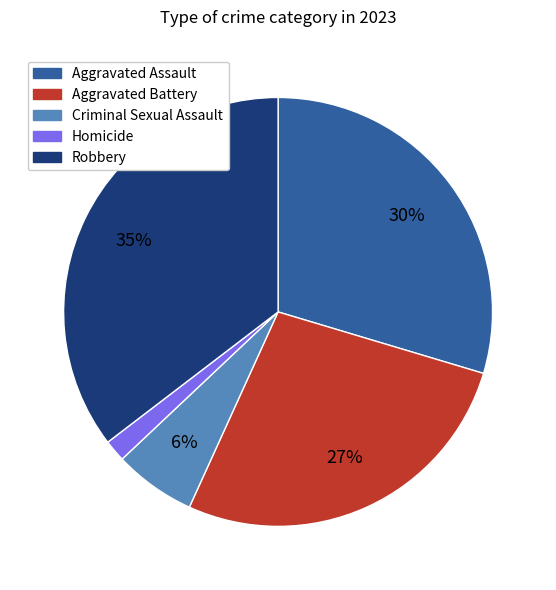

Rank the categories by value from highest to lowest.

Robbery, Aggravated Assault, Aggravated Battery, Criminal Sexual Assault, Homicide